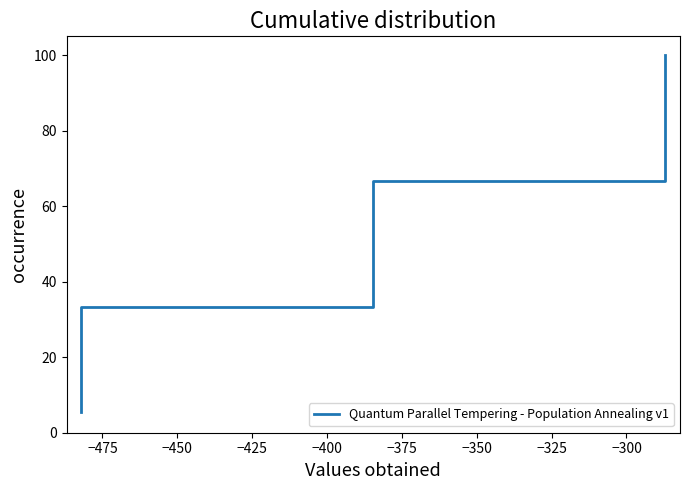

How many values exceed 55?

9